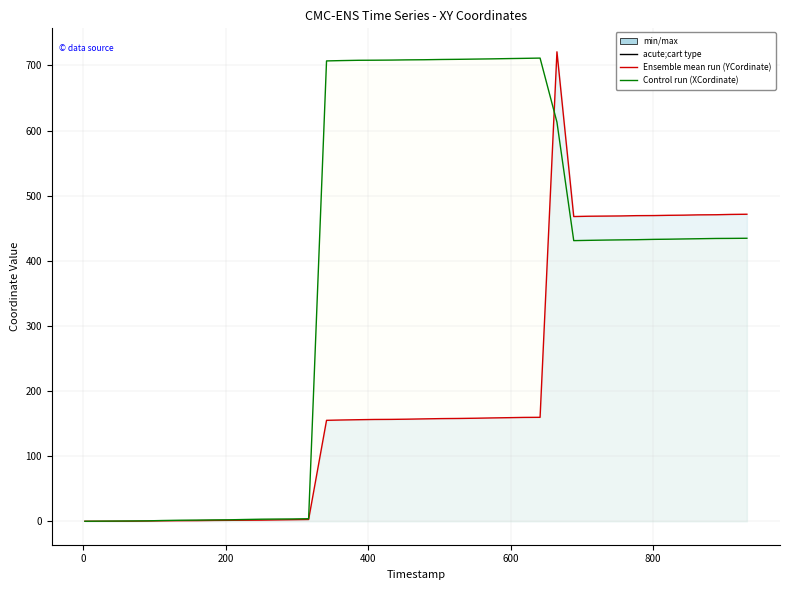

What is the sum of all XCordinate values?

15763.1